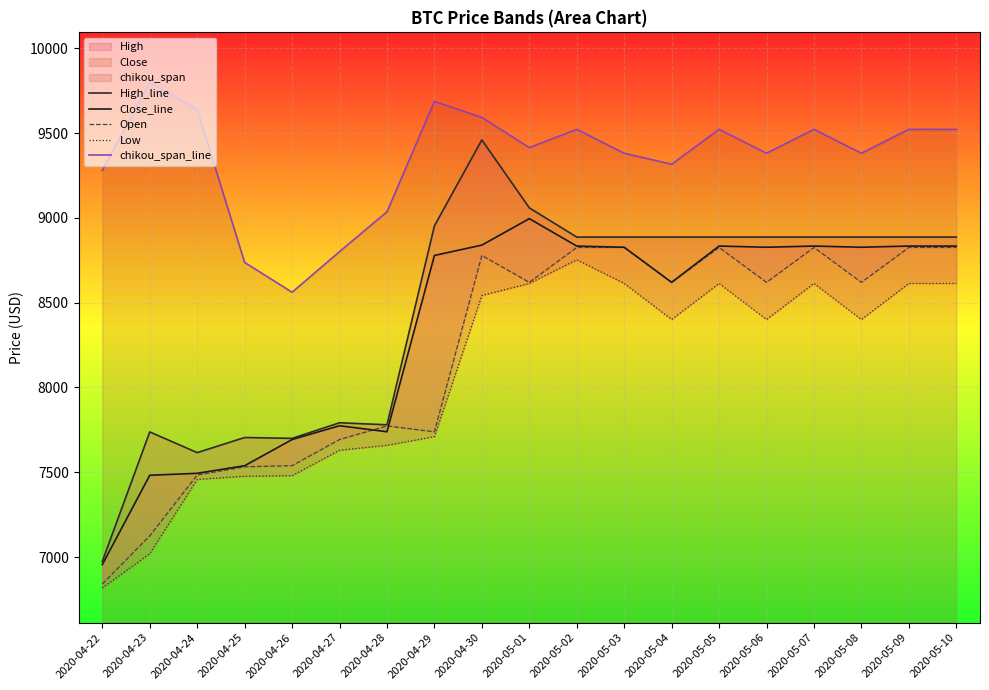

What is the sum of all High_line values?

160760.6